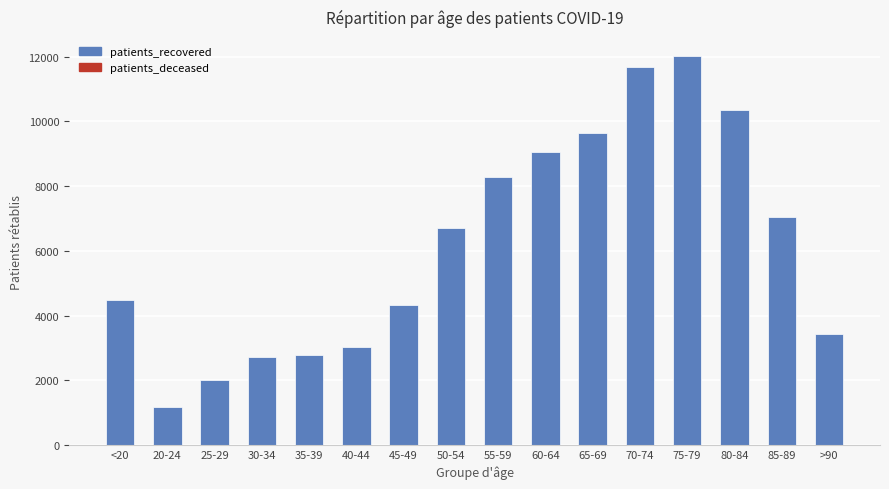

Is it true that the value at 60-64 is 9037?

True